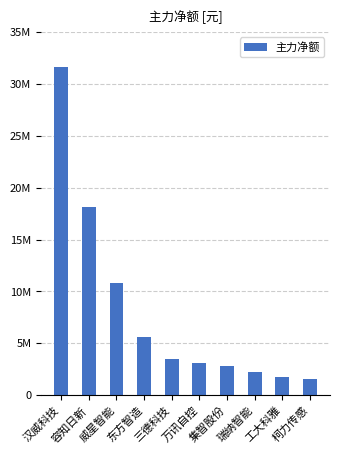

Reading right to left, extract all data points from this chart.

柯力传感=1587315	工大科雅=1727219	瑞纳智能=2258513	集智股份=2773540	万讯自控=3139799	三德科技=3467536	东方智造=5581322	威星智能=10845101	容知日新=18098818	汉威科技=31599353